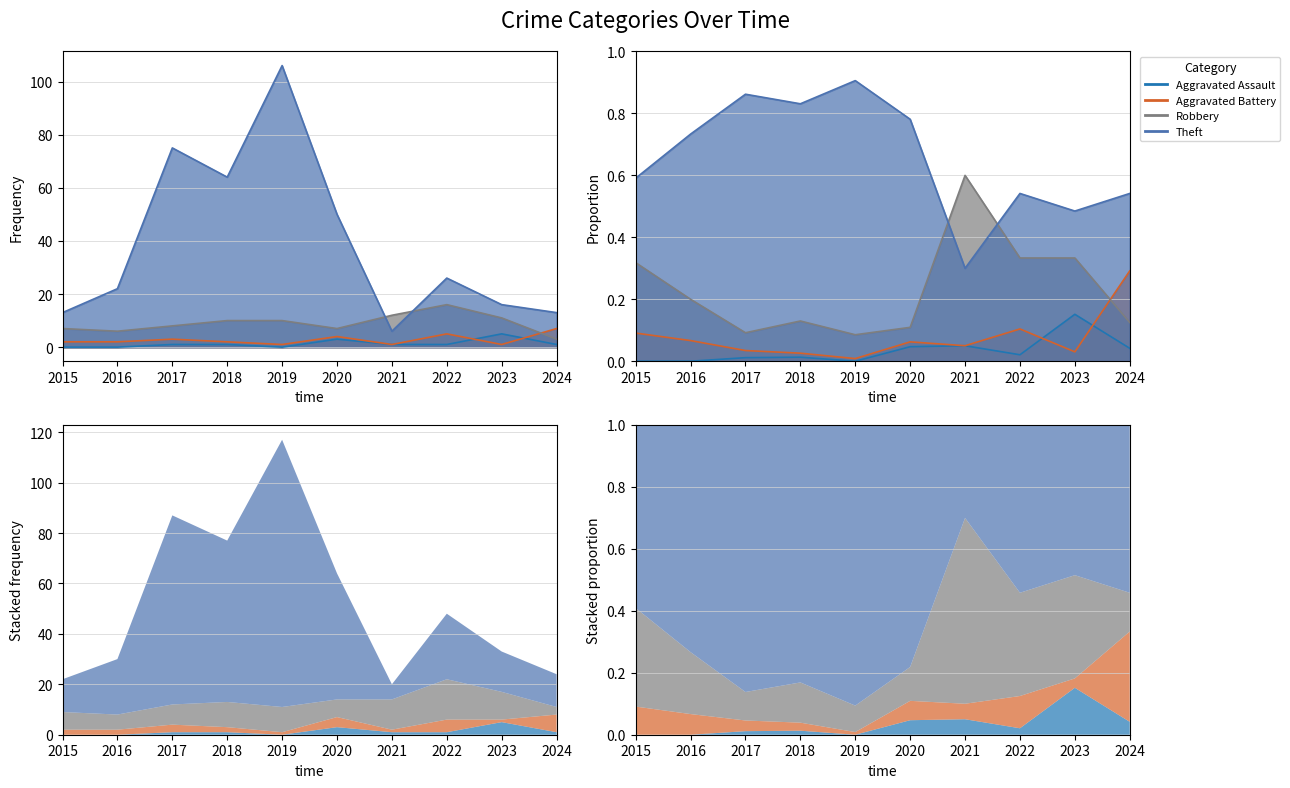

What is the value of the Theft point at the 10th from the left?

13